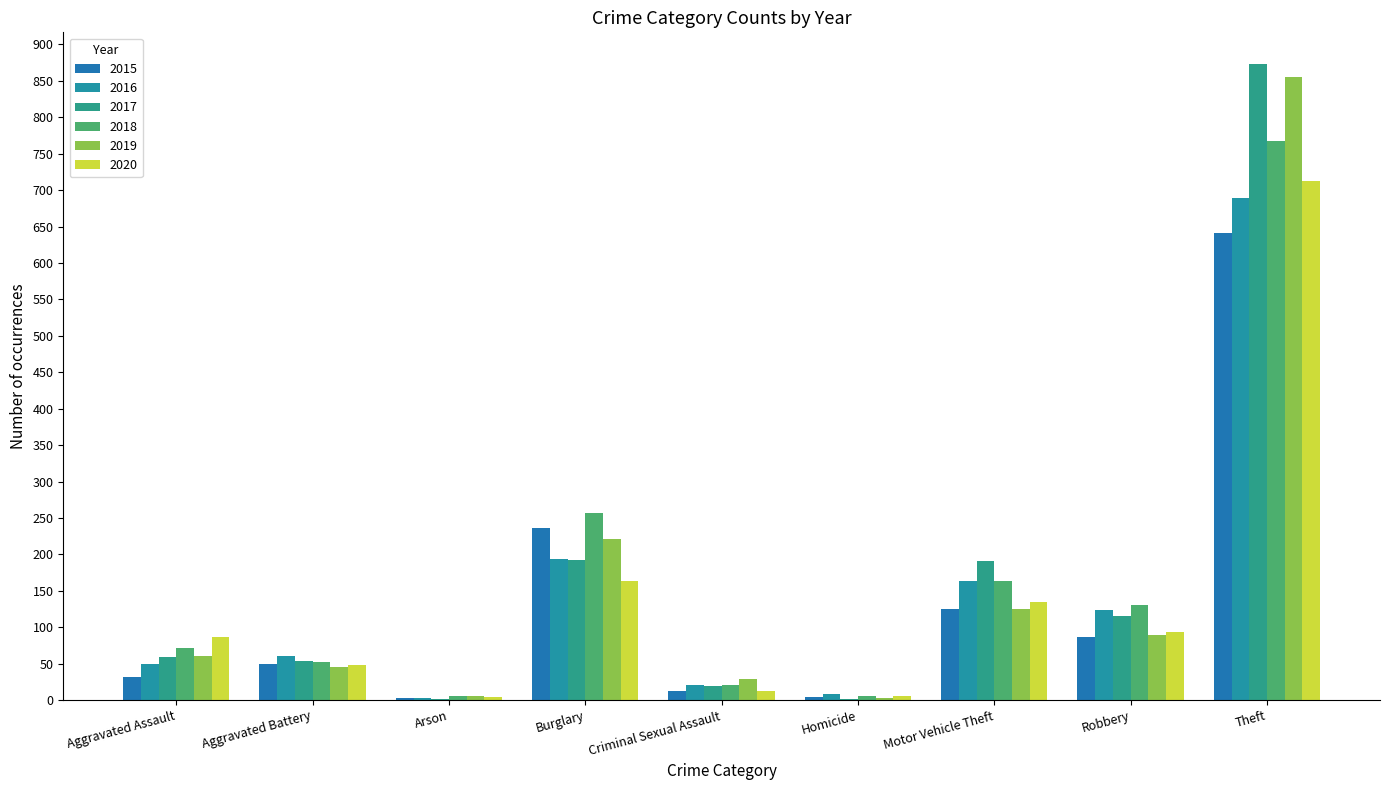

What is the average value of the 2015 series?

132